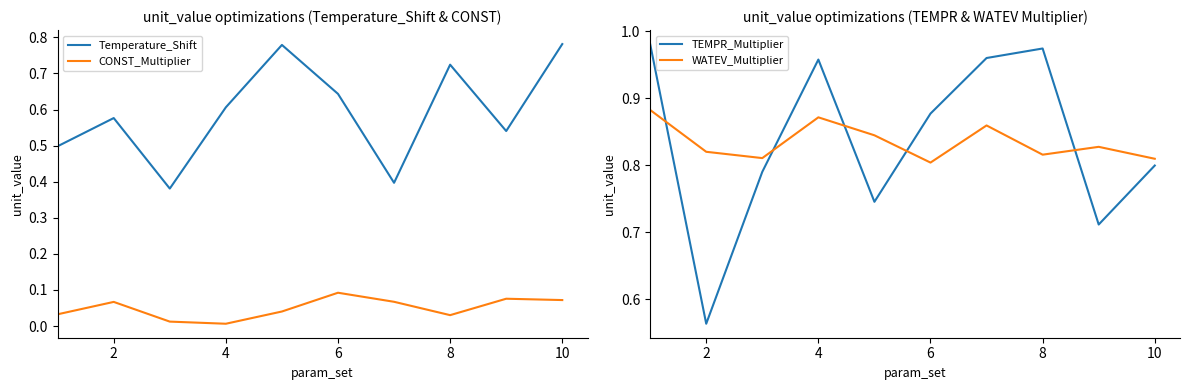

How many lines are shown in the chart?

4